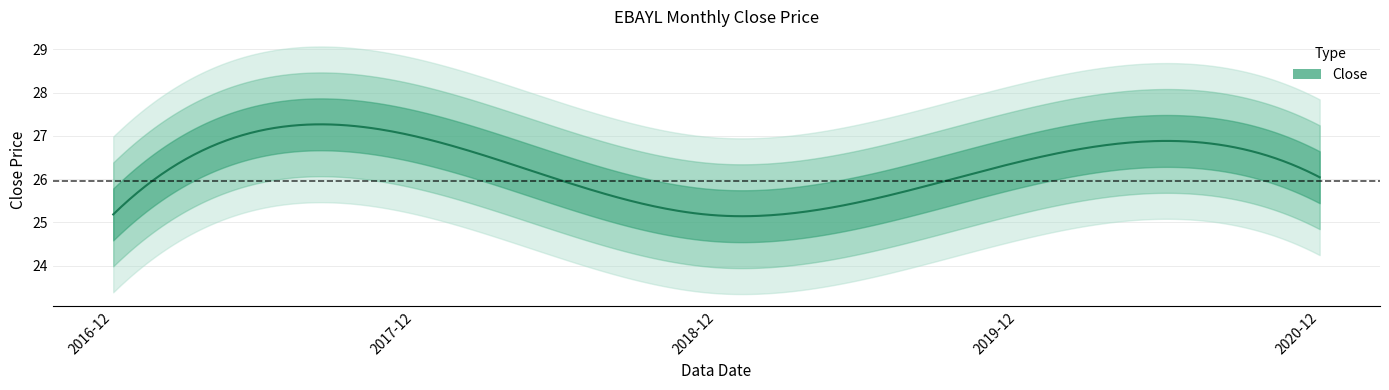

What position from the right is 2016-12?

5